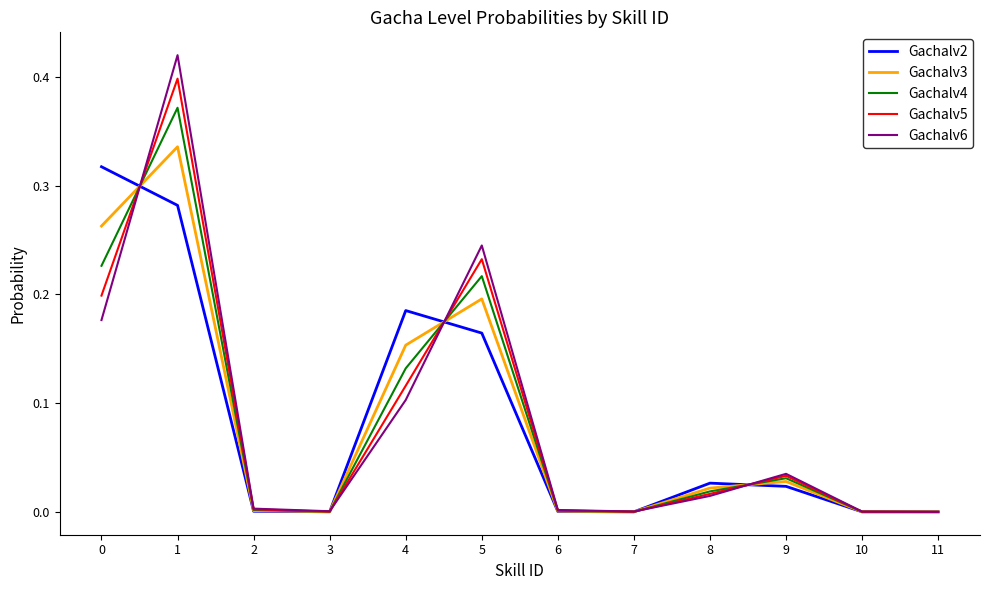

Which series has the largest range (max minus min)?

Gachalv6